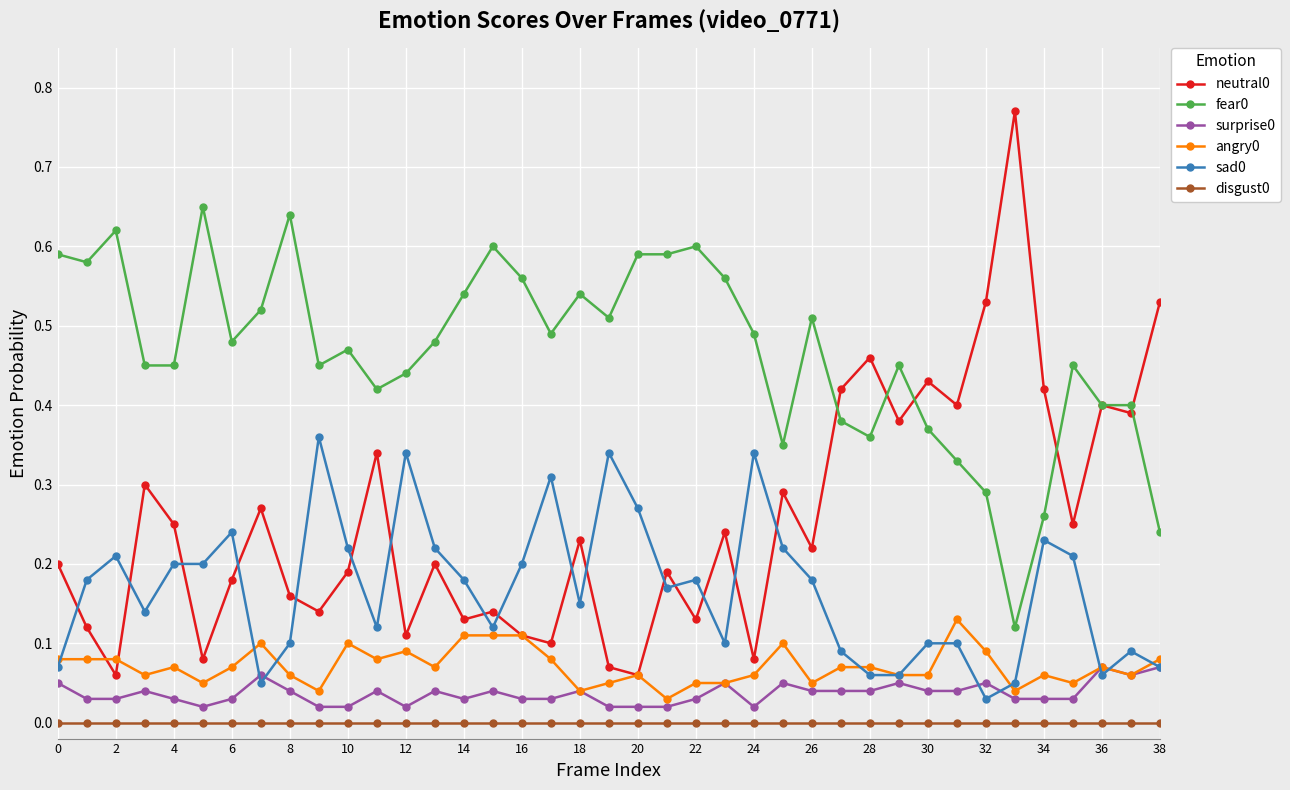

True or false: angry0 has more than 1 interior local peaks.

True